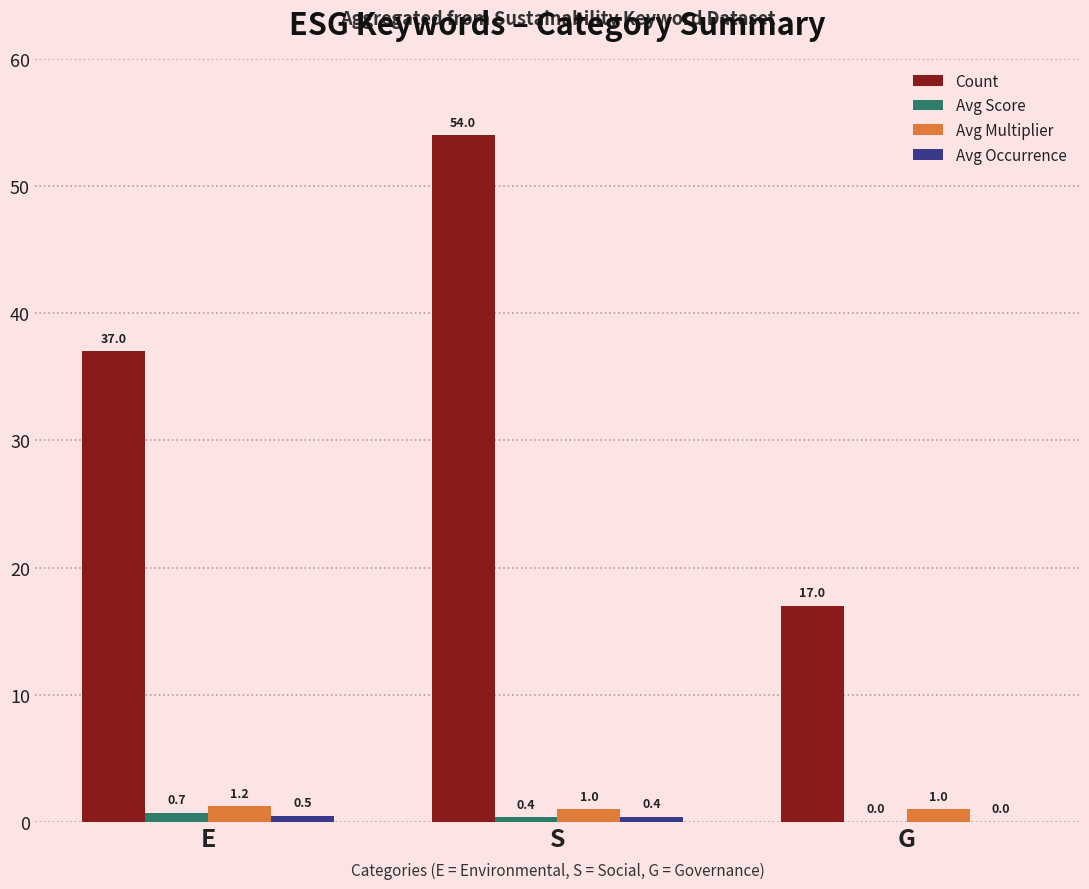

Are the bars horizontal?

No